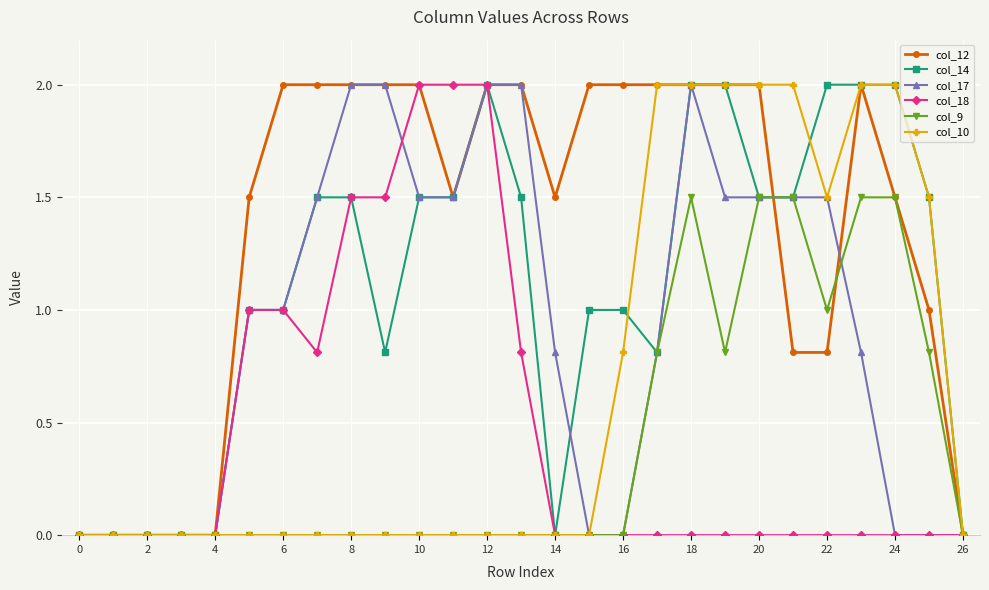

True or false: col_17 and col_18 cross at least once.

True